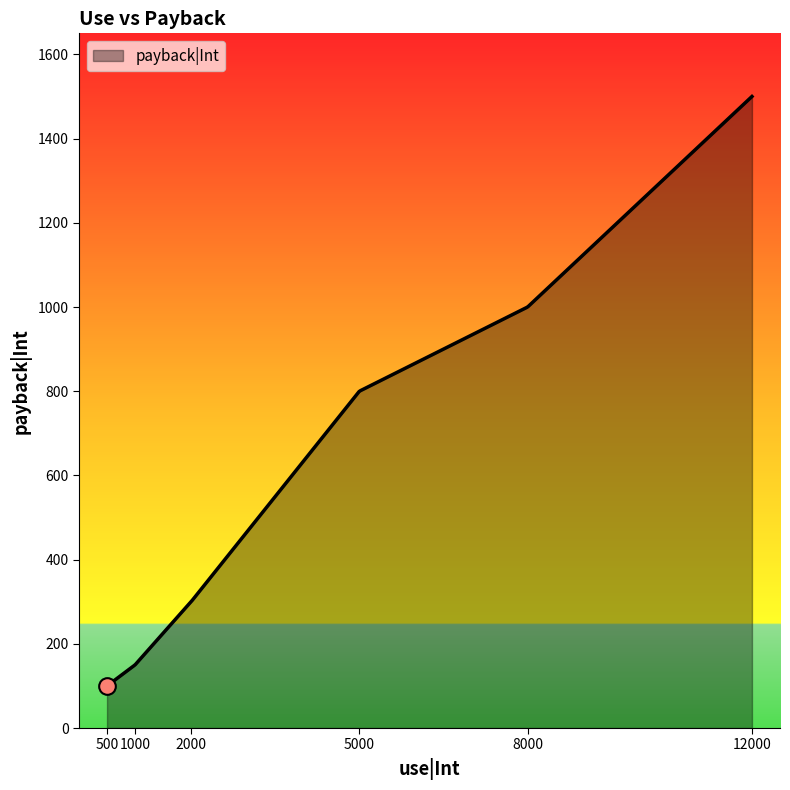

What is the greatest value displayed?

1500.0